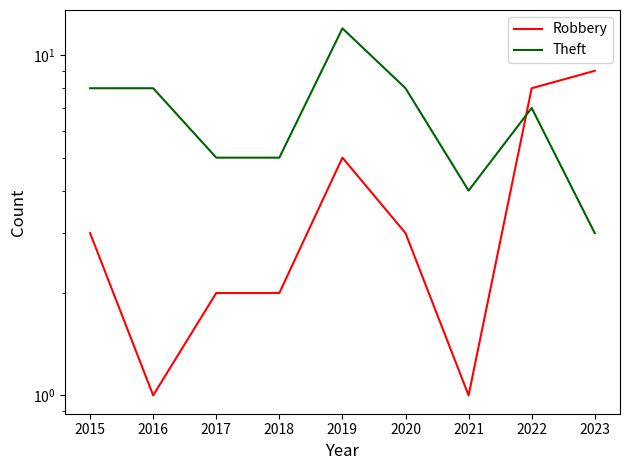

Reading left to right, extract all data points from this chart.

Robbery: 3	1	2	2	5	3	1	8	9
Theft: 8	8	5	5	12	8	4	7	3